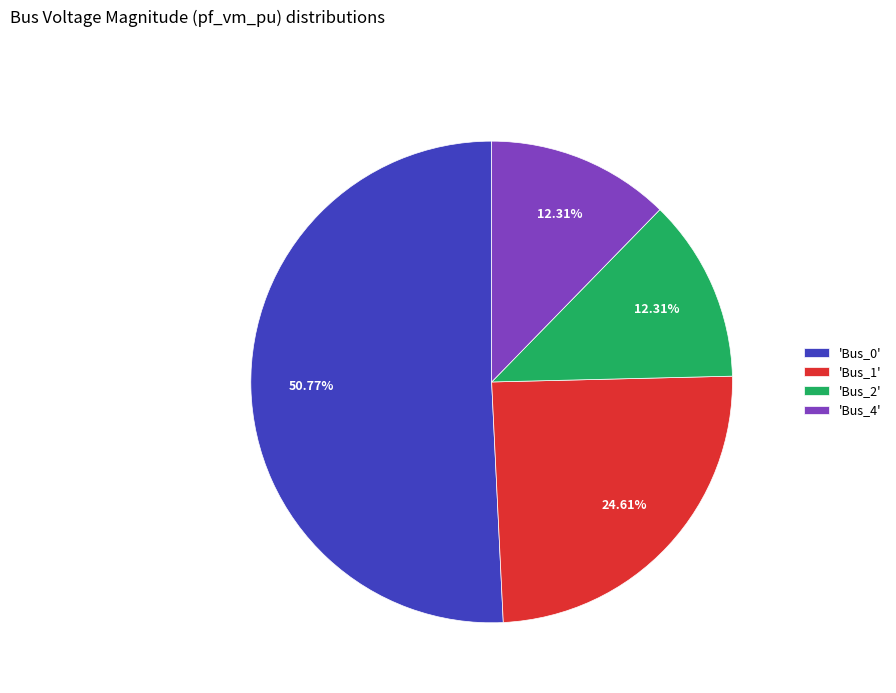

Is the sum of 'Bus_1' and 'Bus_2' greater than half?

No